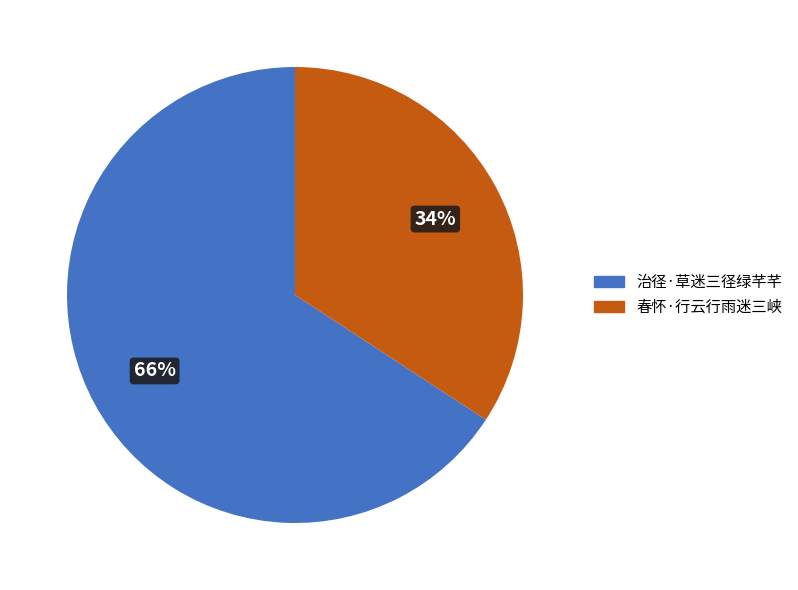

To the nearest percent, what portion does 治径·草迷三径绿芊芊 represent?

66%